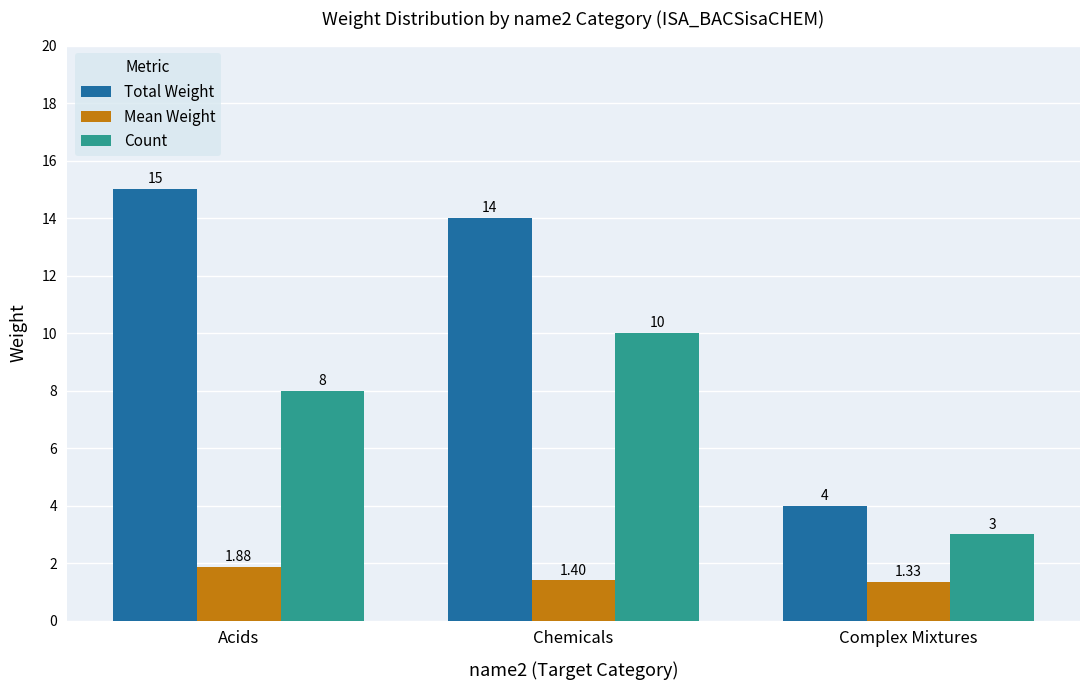

What is the maximum value shown in the chart?

15.0